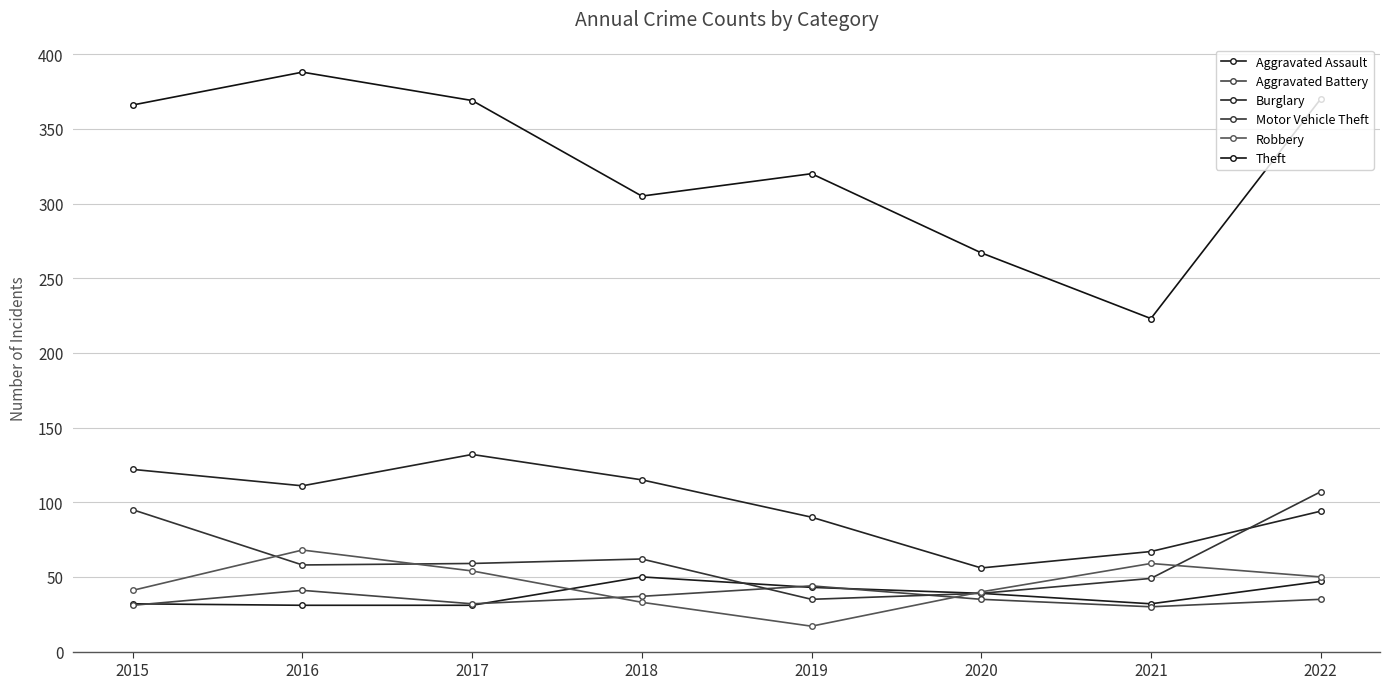

Does the chart have visible grid lines?

Yes